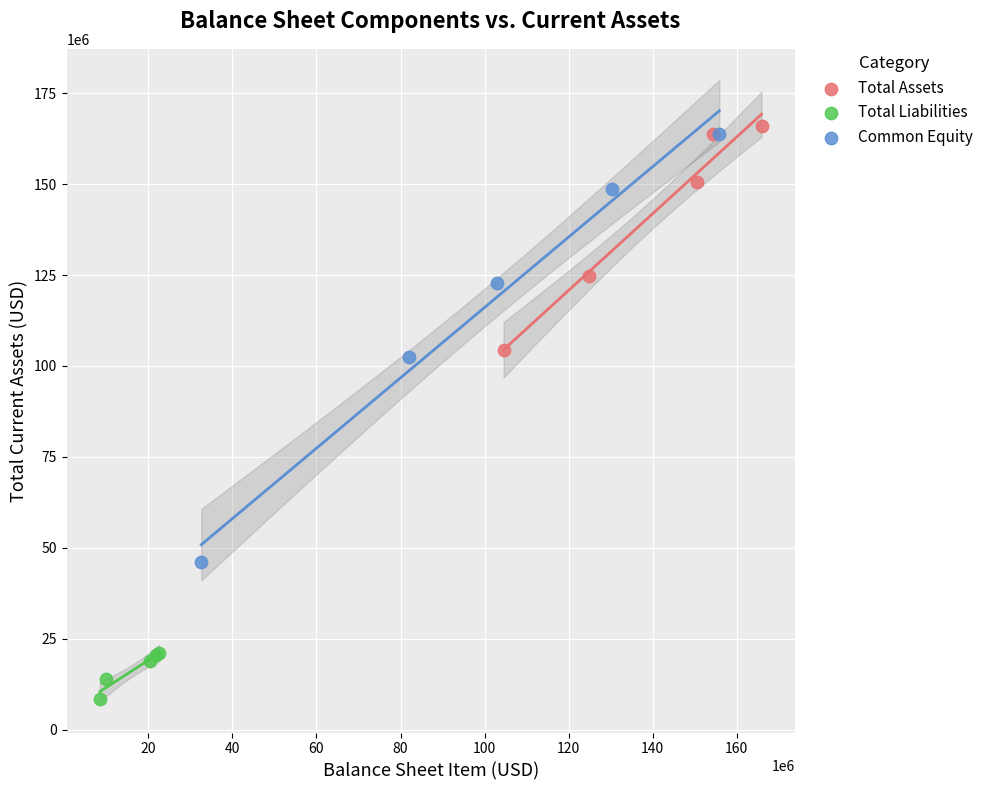

Which series reaches the minimum Y coordinate?

Total Liabilities